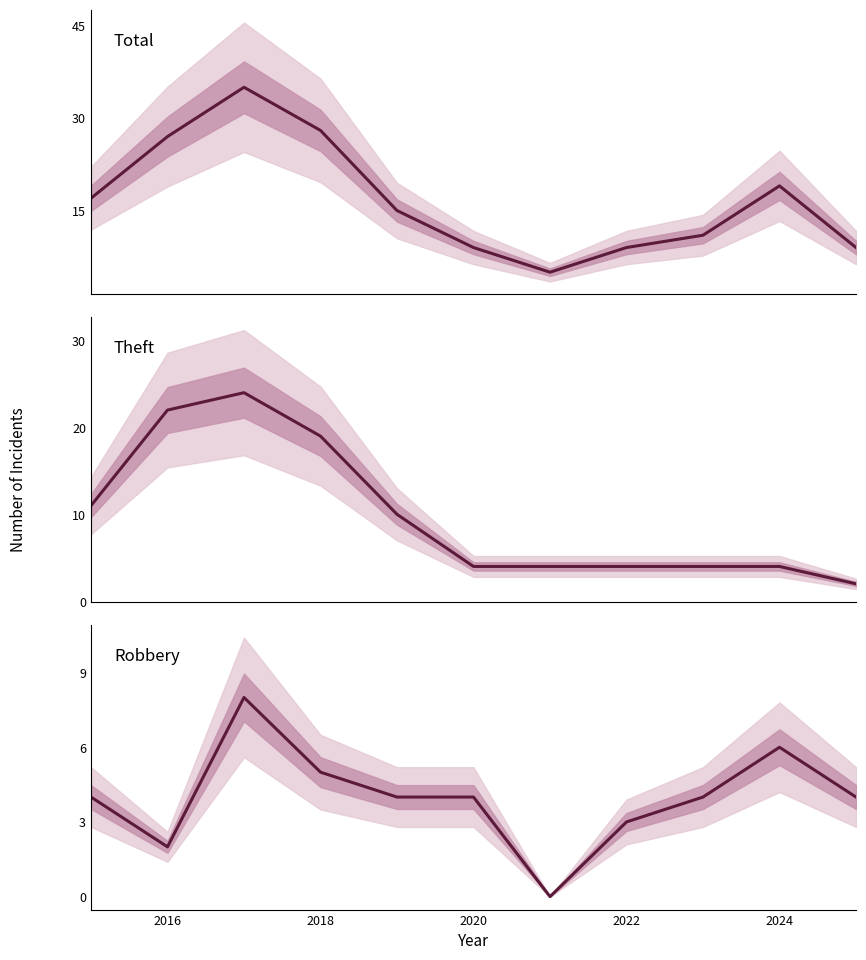

What is the highest value of the Total series?

35